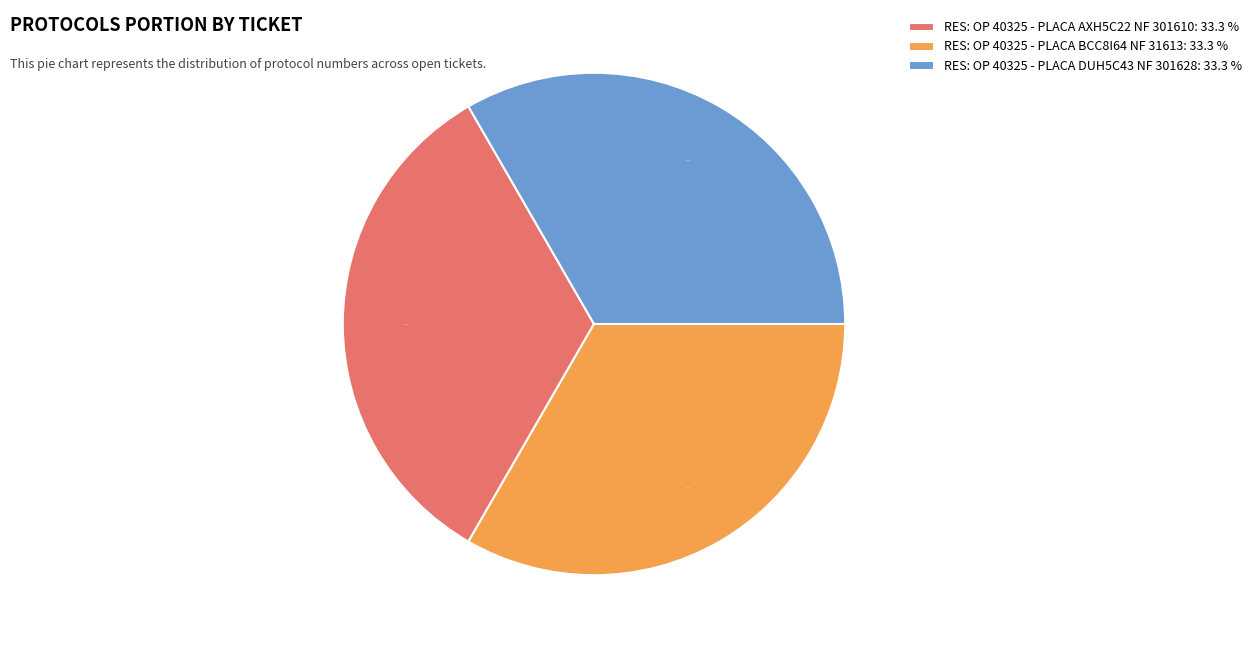

To the nearest percent, what is the combined percentage of RES: OP 40325 - PLACA AXH5C22 NF 301610 and RES: OP 40325 - PLACA BCC8I64 NF 31613?

67%